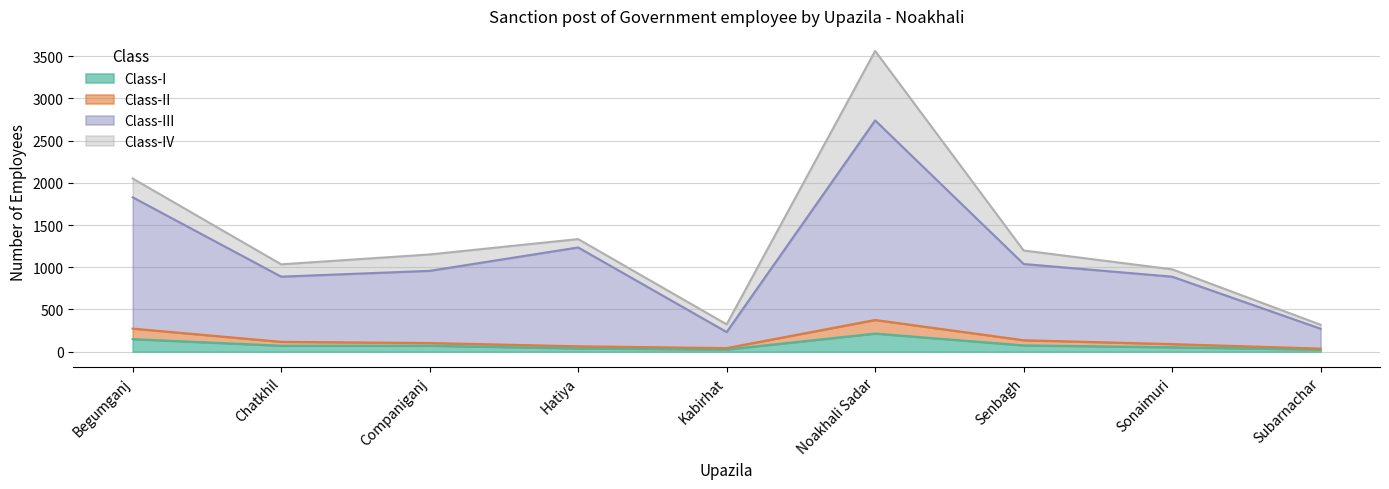

What is the total value across all series at Begumganj?

2052